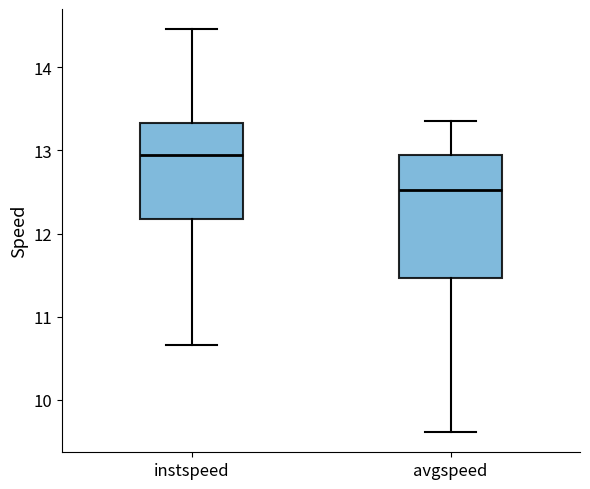

Reading left to right, read every box against the y-axis: the position of its median line, the range the box covers, and the ends of its whiskers. The values are not printed on the chart, so give them approximately, as read against the axis.

instspeed: median 12.9, box 12.2 to 13.3, whiskers 10.7 to 14.5
avgspeed: median 12.5, box 11.5 to 13.0, whiskers 9.6 to 13.4